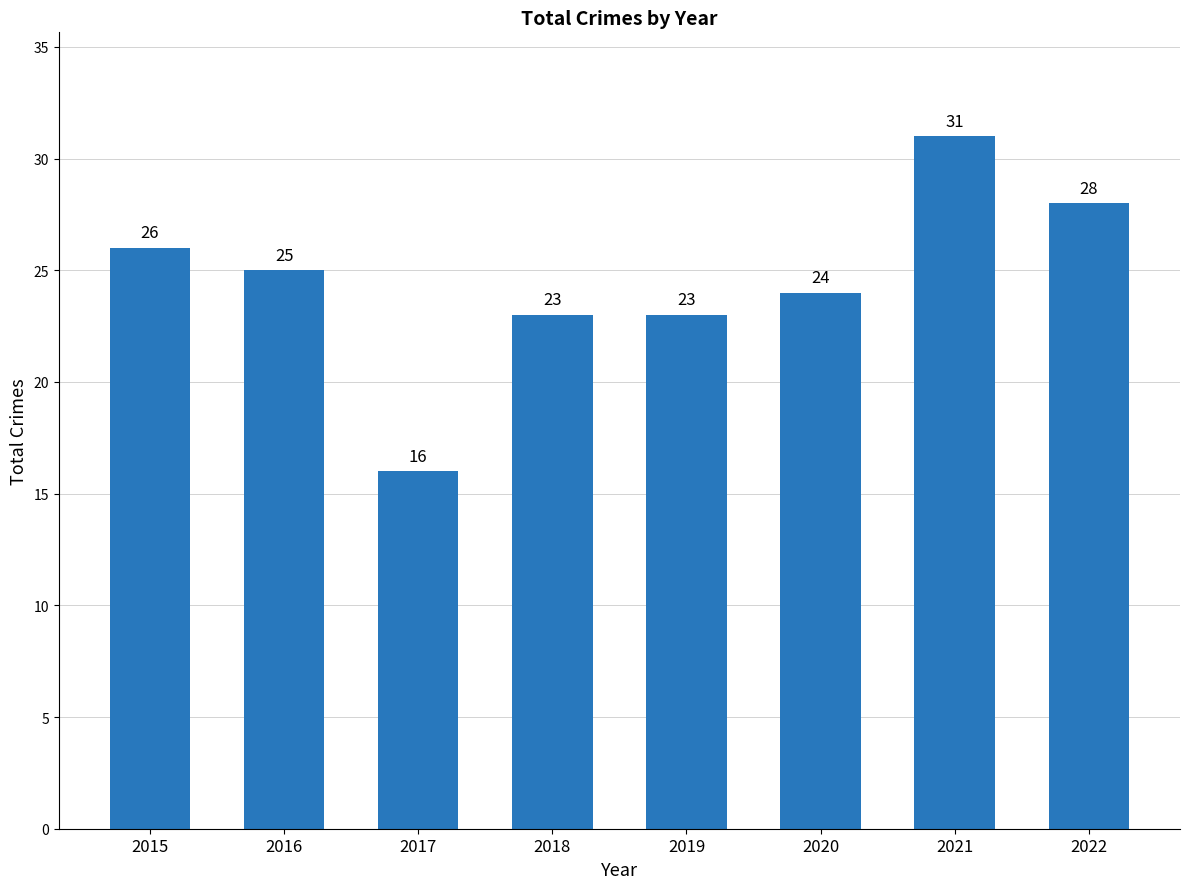

How many values are below 25?

4